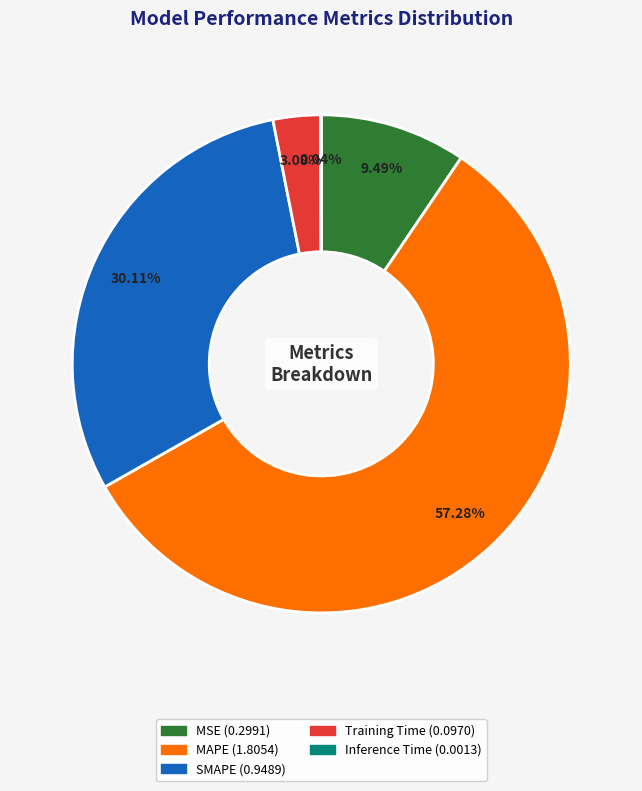

To the nearest percent, what portion does MAPE represent?

57%